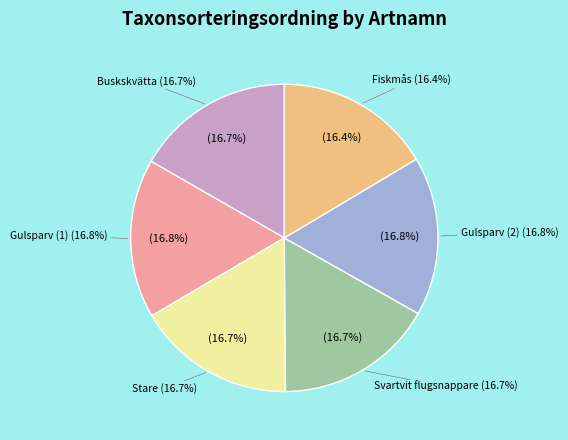

Which category has the smallest portion of the pie?

Fiskmås